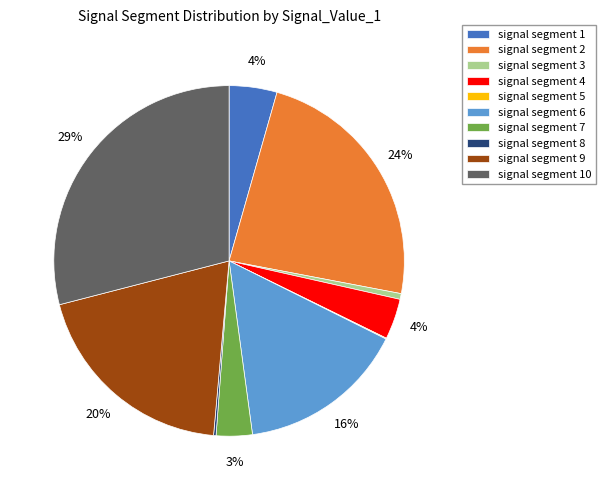

Which slice is the largest?

signal segment 10